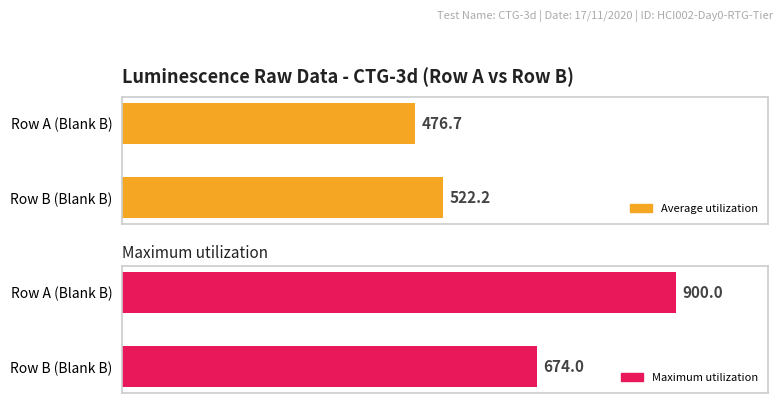

What is the lowest value of the Average utilization series?

476.7